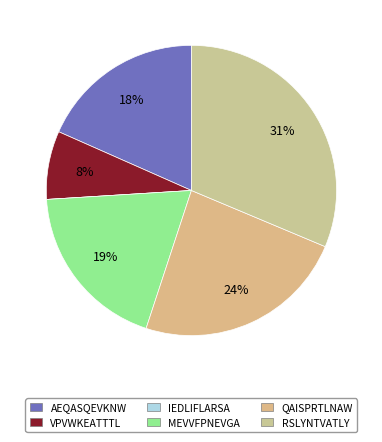

What percentage is NOT represented by VPVWKEATTTL?

92.4%